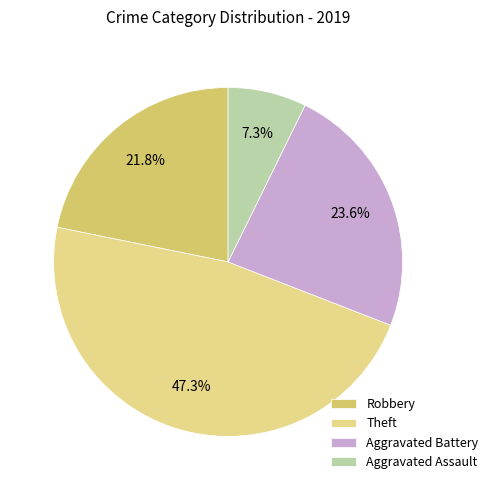

Which has a higher value, Aggravated Assault or Theft?

Theft